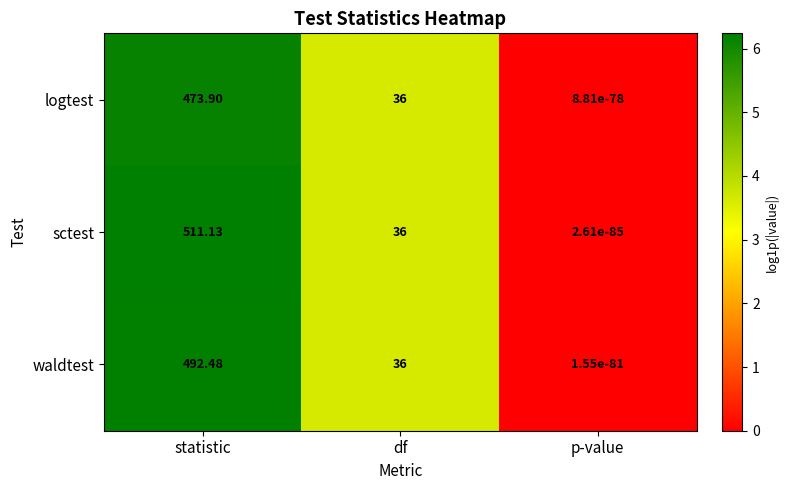

Rank the series by their average value, from highest to lowest.

sctest, waldtest, logtest